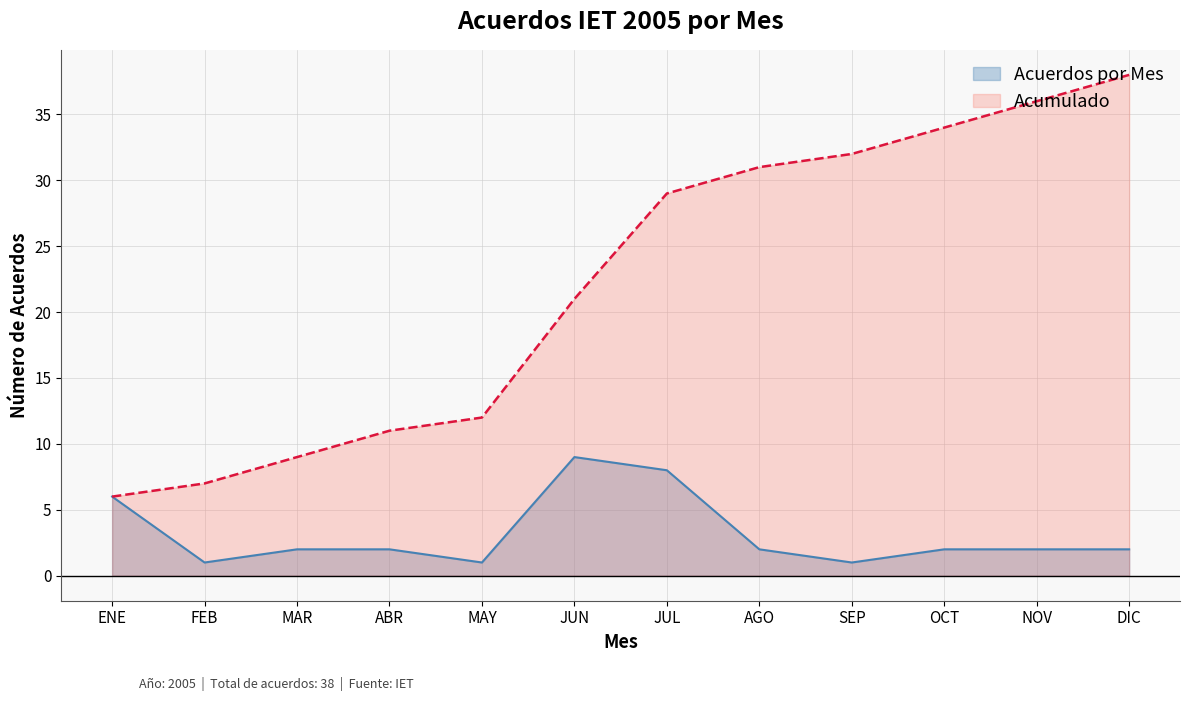

Is it true that Acuerdos por Mes equals 3 at MAR?

False